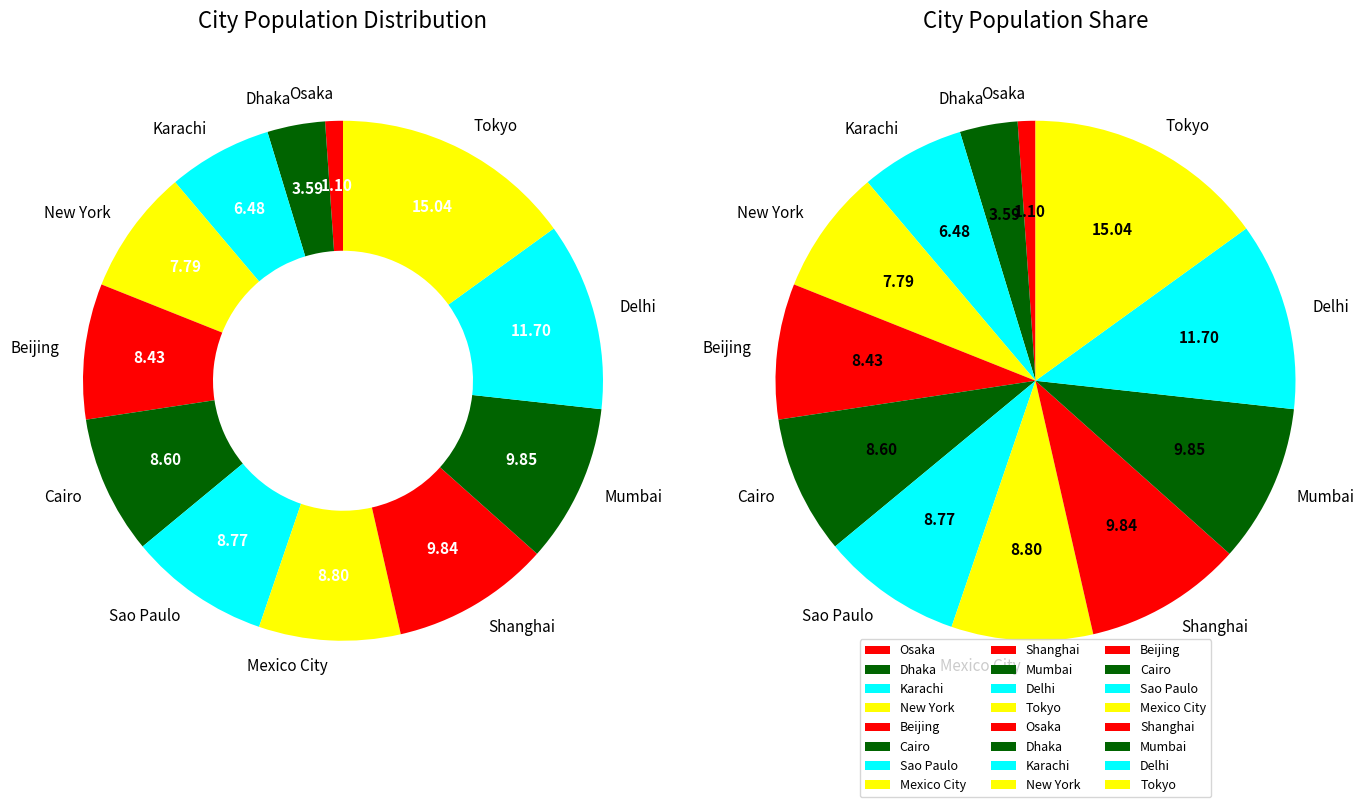

True or false: Dhaka accounts for 1% of the total.

False